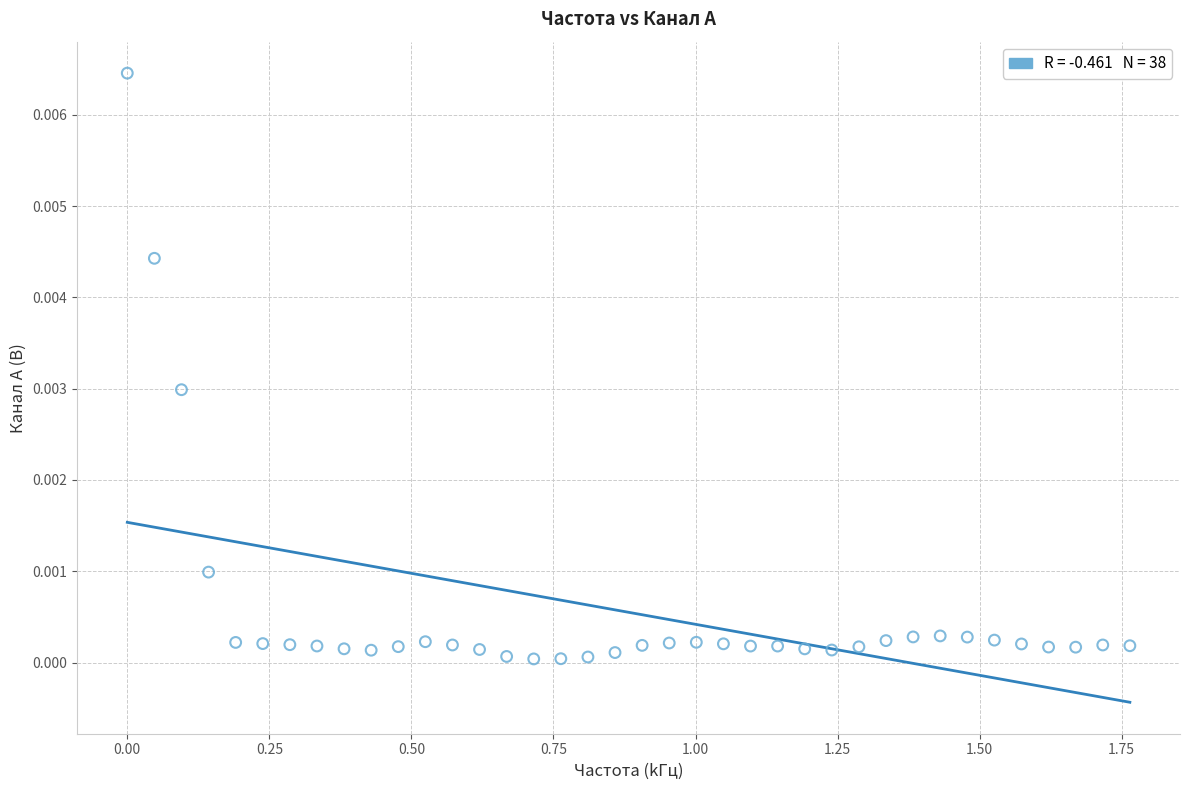

What is the range of X values (max minus min)?

1.8